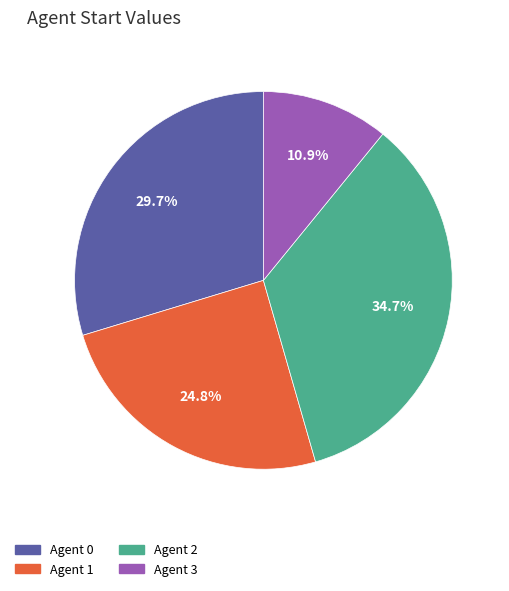

Does Agent 1 account for over 50% of the chart?

No